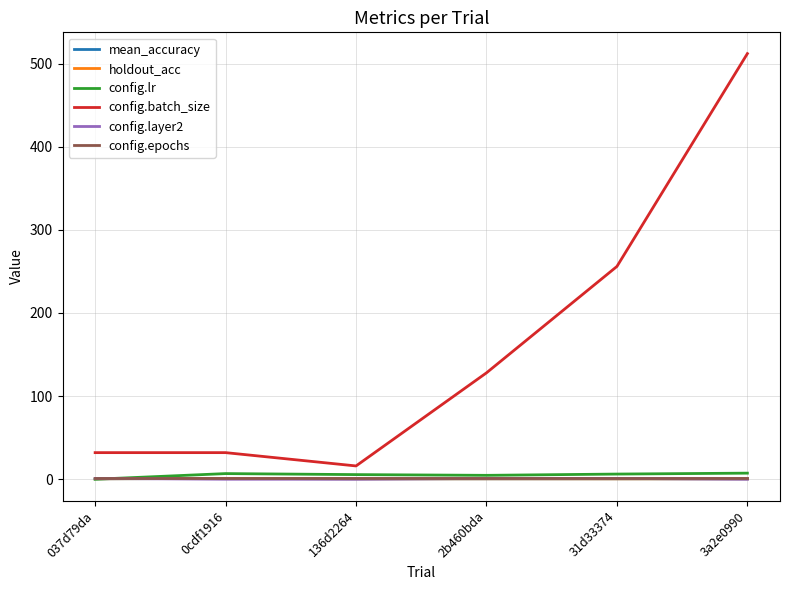

What is the maximum value shown in the chart?

512.0